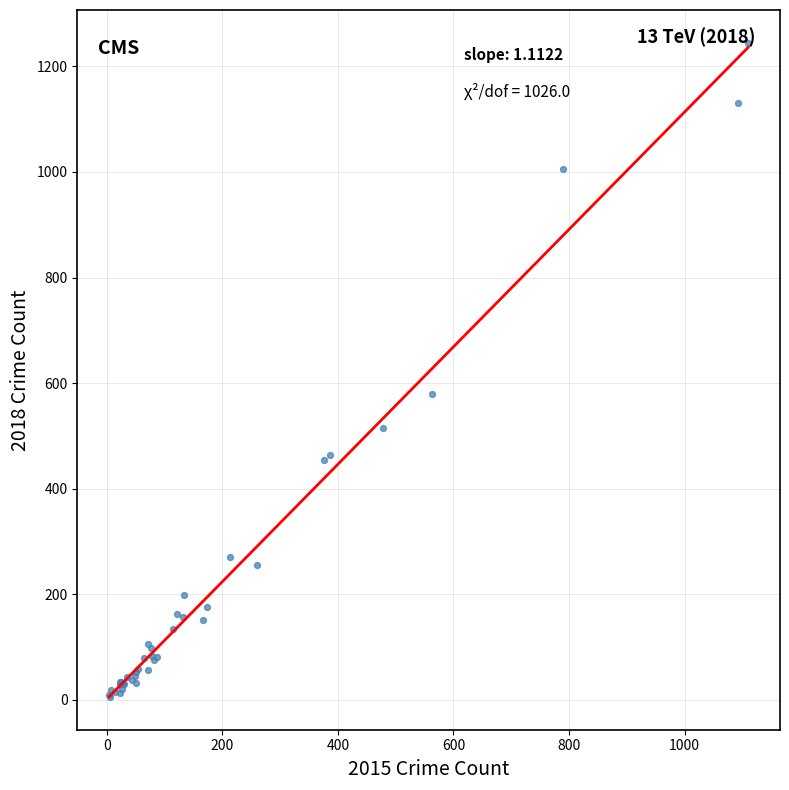

What Y value in the scatter plot is closest to 625?

579